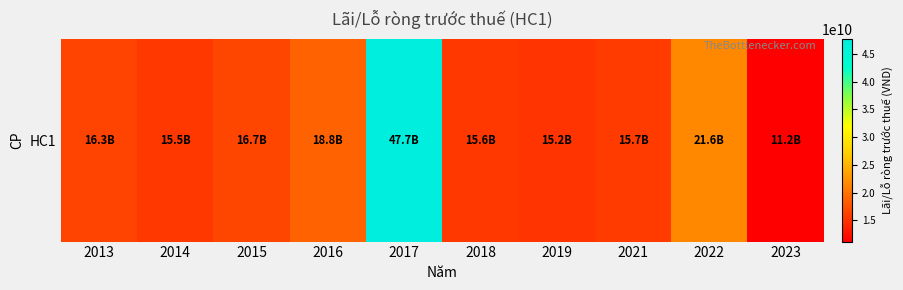

Count the number of data series in this chart.

1